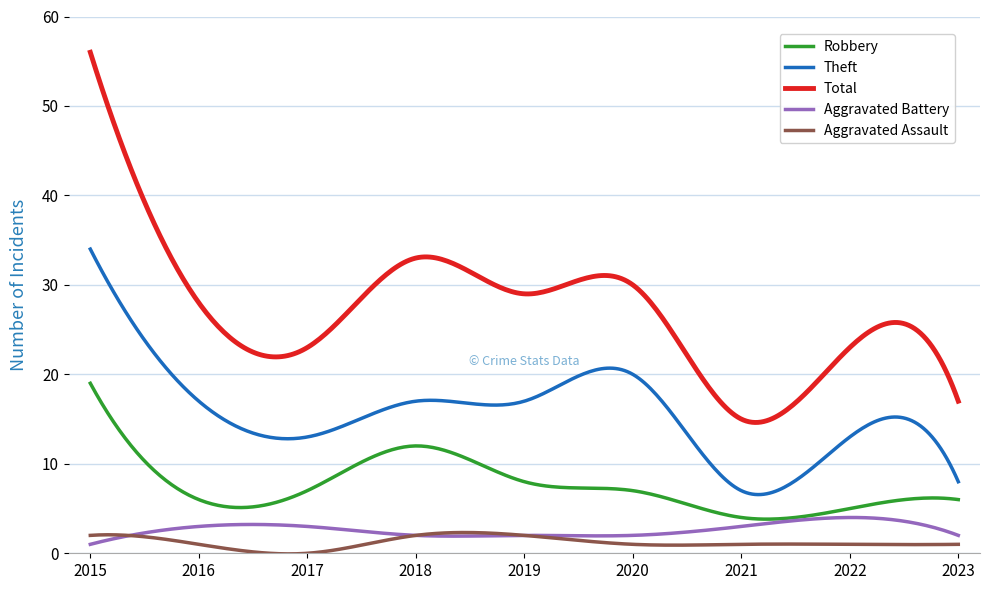

What is the lowest value of the Theft series?

6.6